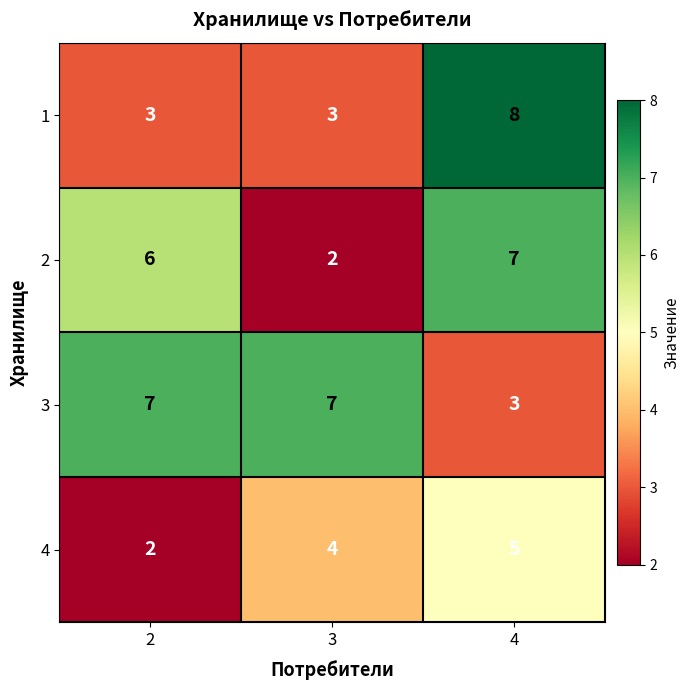

What is the difference between the maximum and minimum values in the 2 series?

5